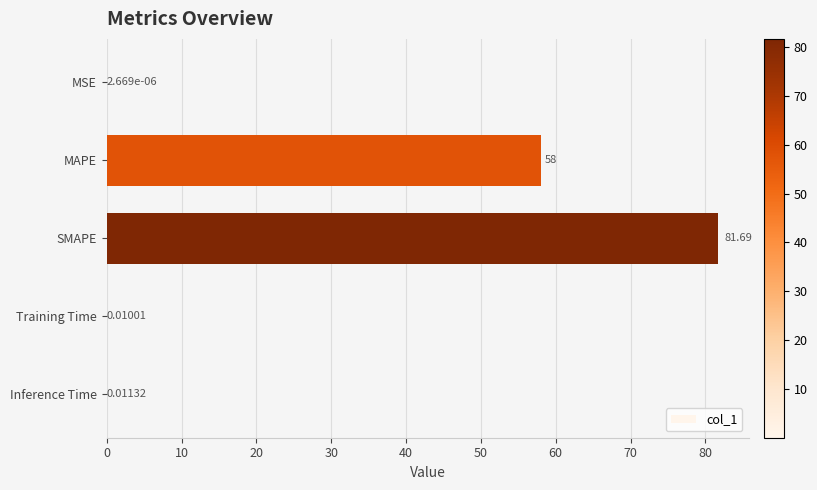

Which category has the highest value across all series?

SMAPE